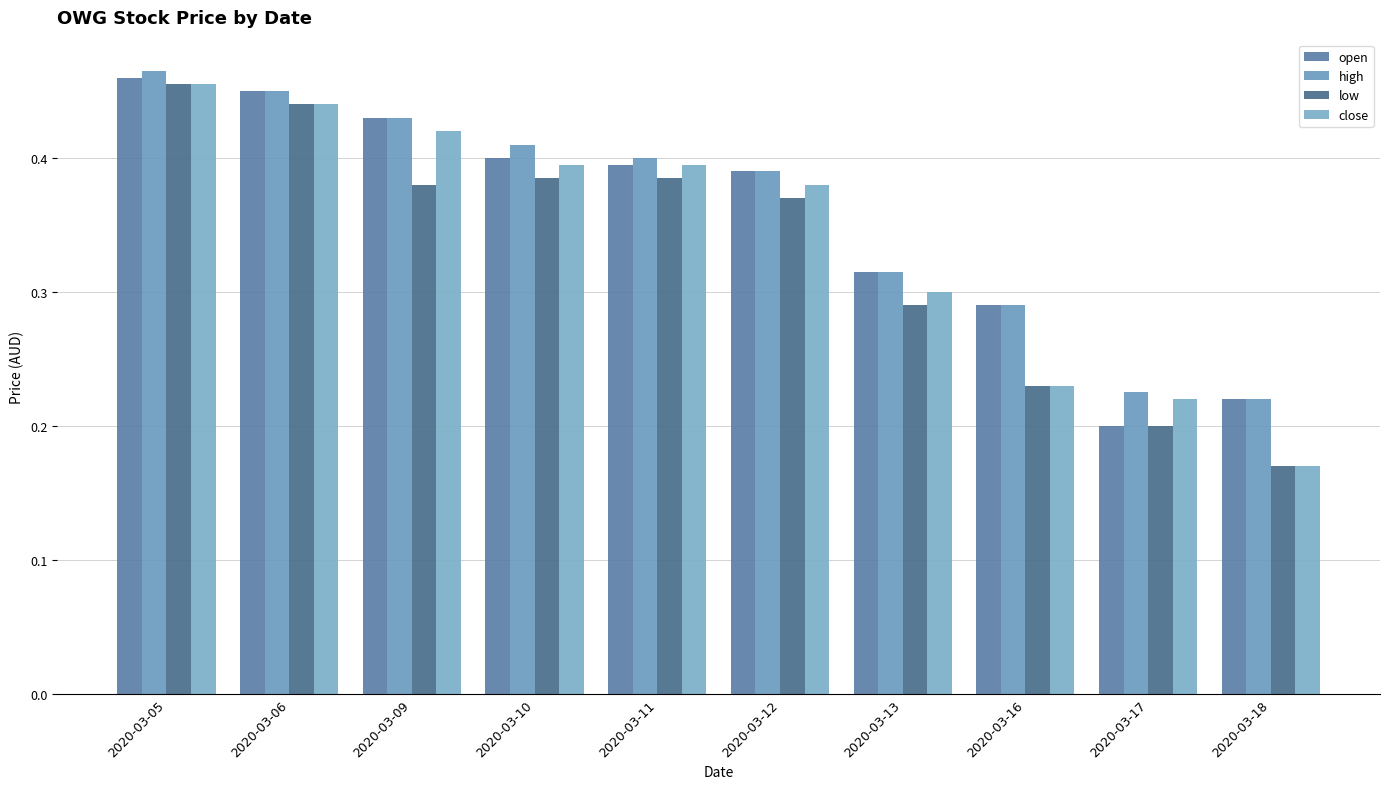

List the series in order of their overall mean, lowest first.

low, close, open, high